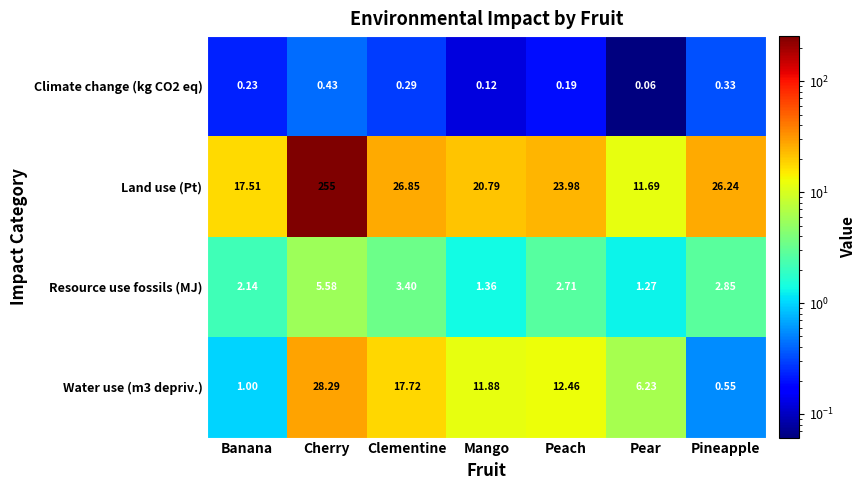

At which category is the sum across all series the highest?

Cherry